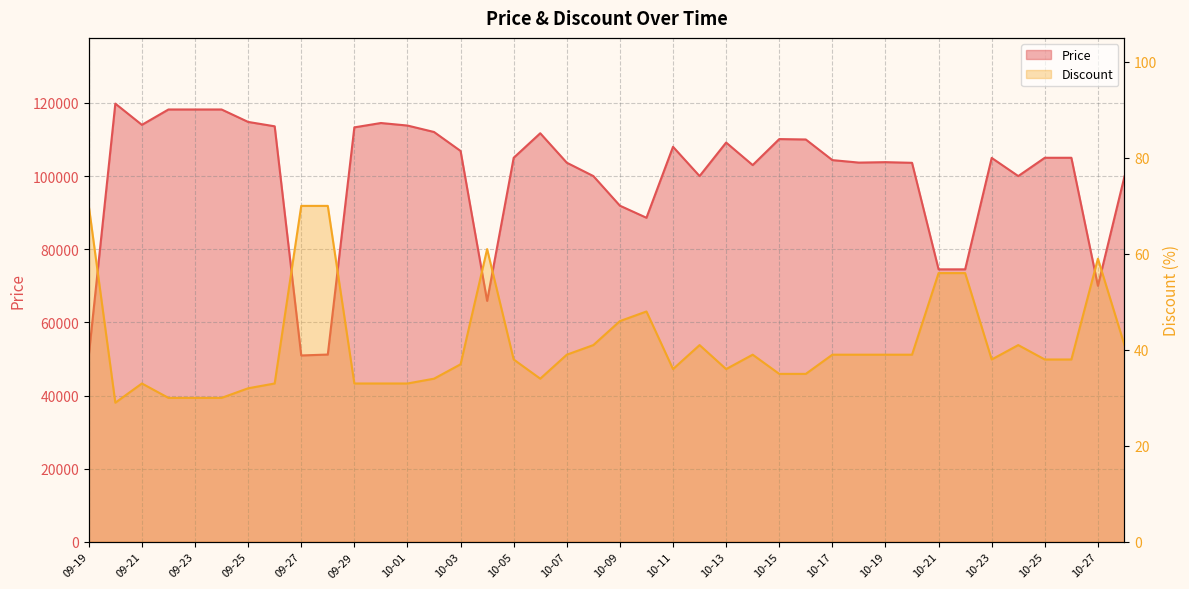

Where does the Discount series first go above 38?

09-19